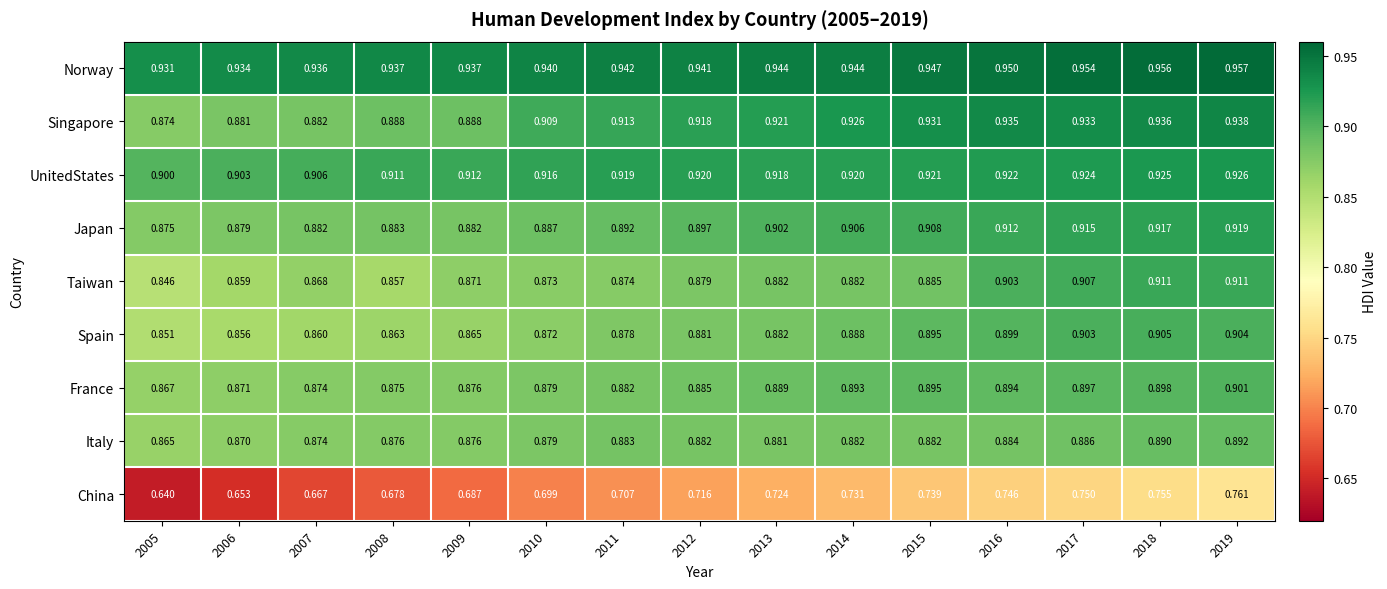

List the series in order of their peak value, highest first.

Norway, Singapore, UnitedStates, Japan, Taiwan, Spain, France, Italy, China